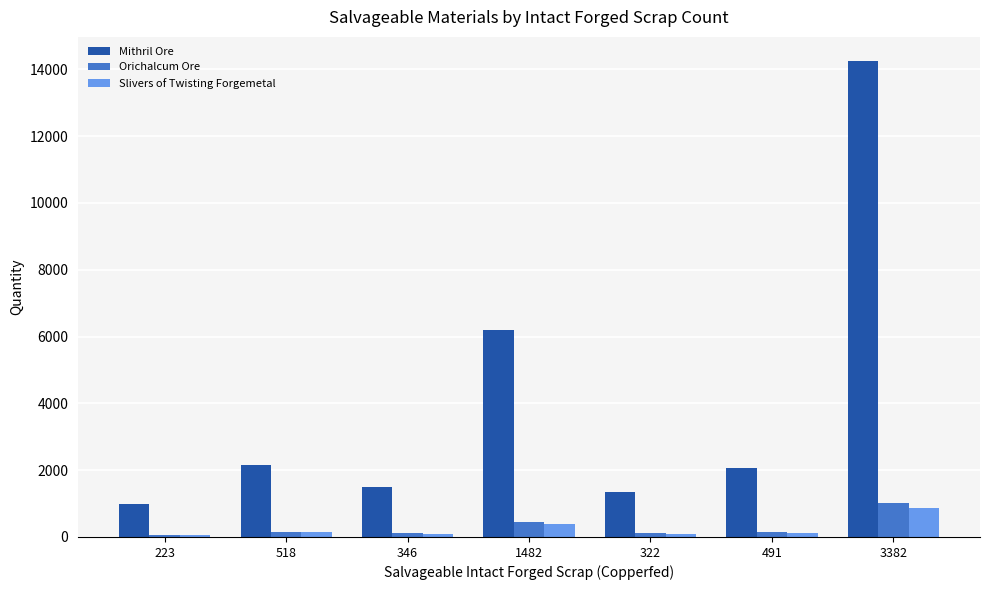

What is the maximum value shown in the chart?

14258